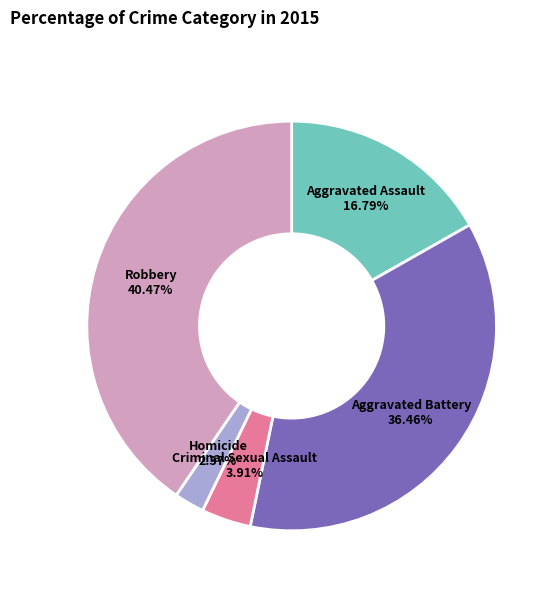

Is there any slice that represents more than half of the pie?

No